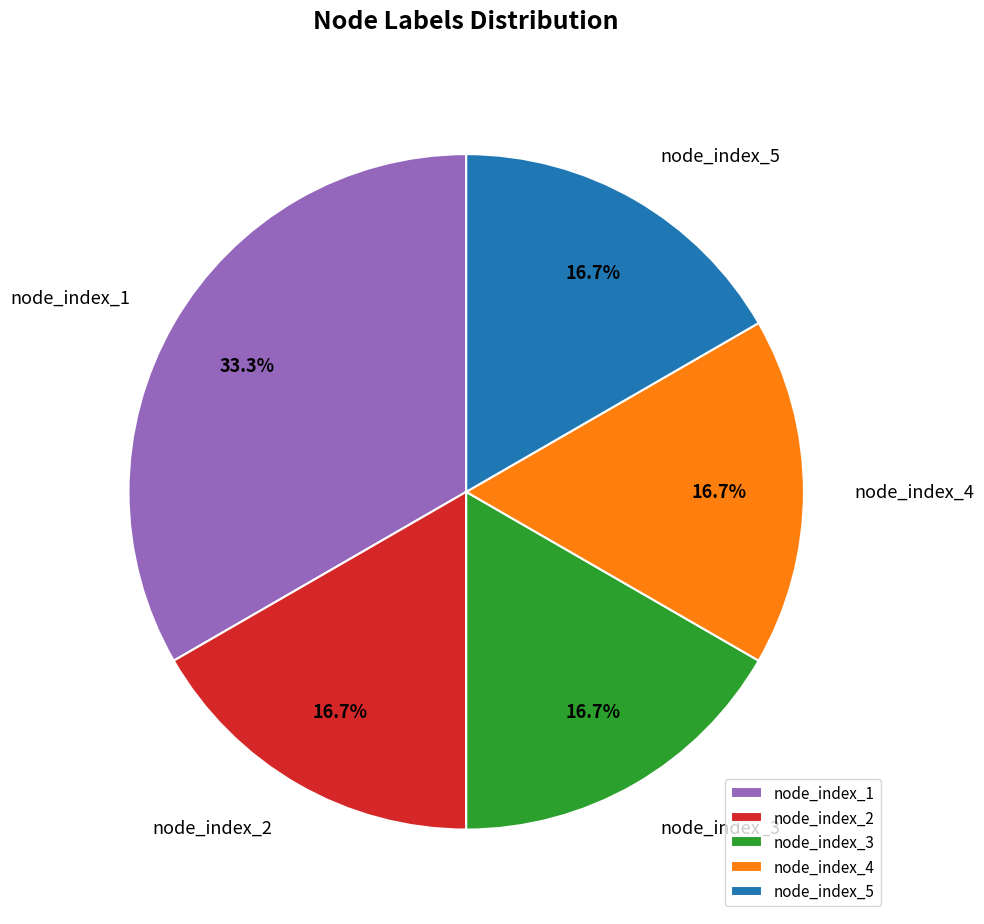

Does node_index_3 represent more than half of the total?

No